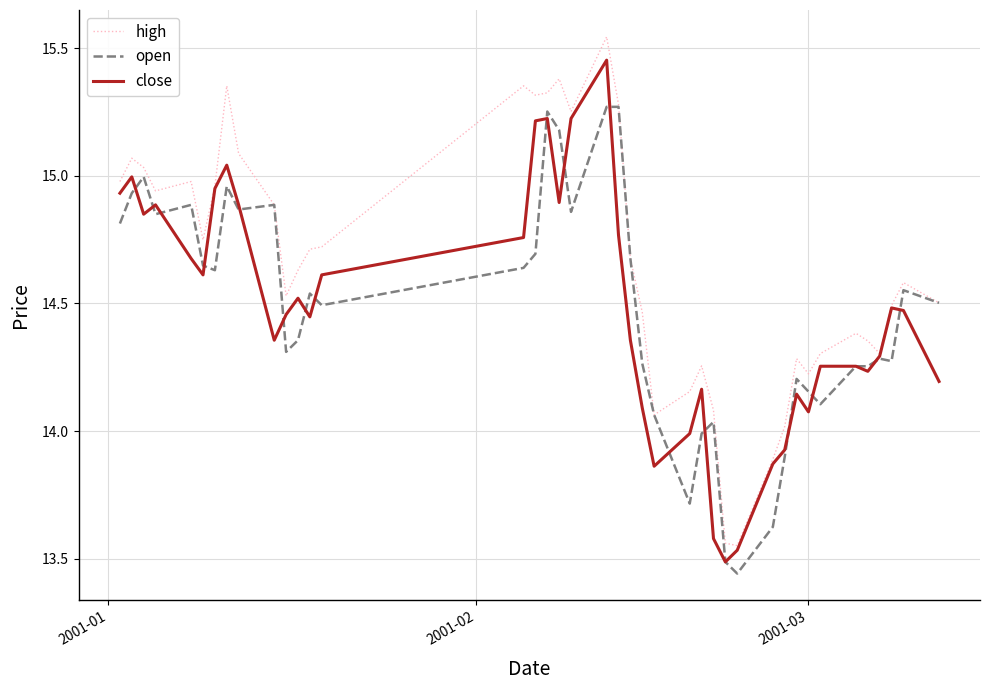

In close, how many points are lower than both neighbors (excluding endpoints)?

9